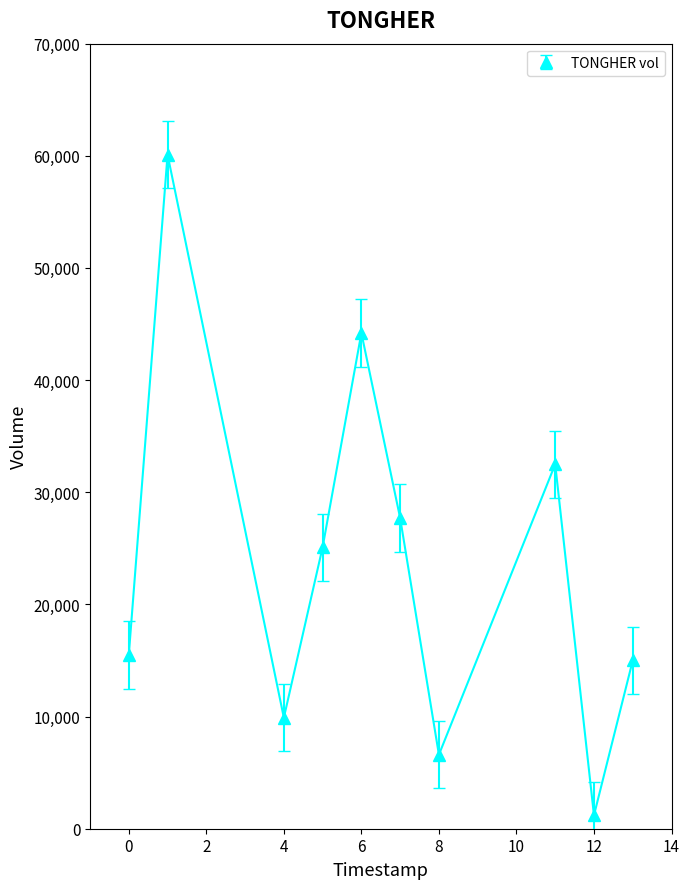

What is the value of the 3rd point from the left?

9900